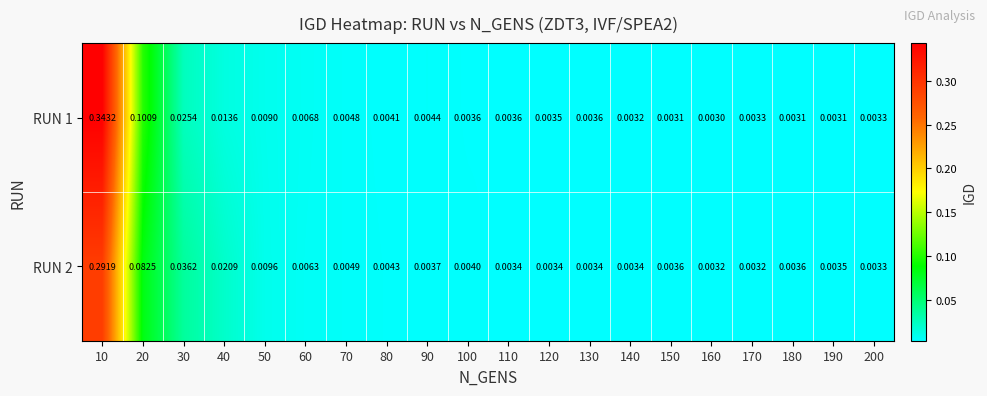

At which category is the sum across all series the highest?

10